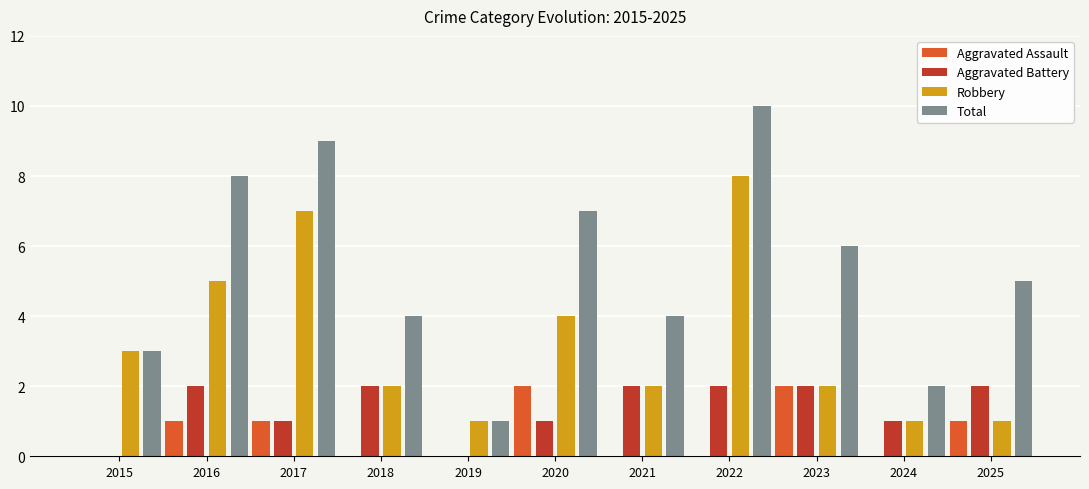

What is the greatest value displayed?

10